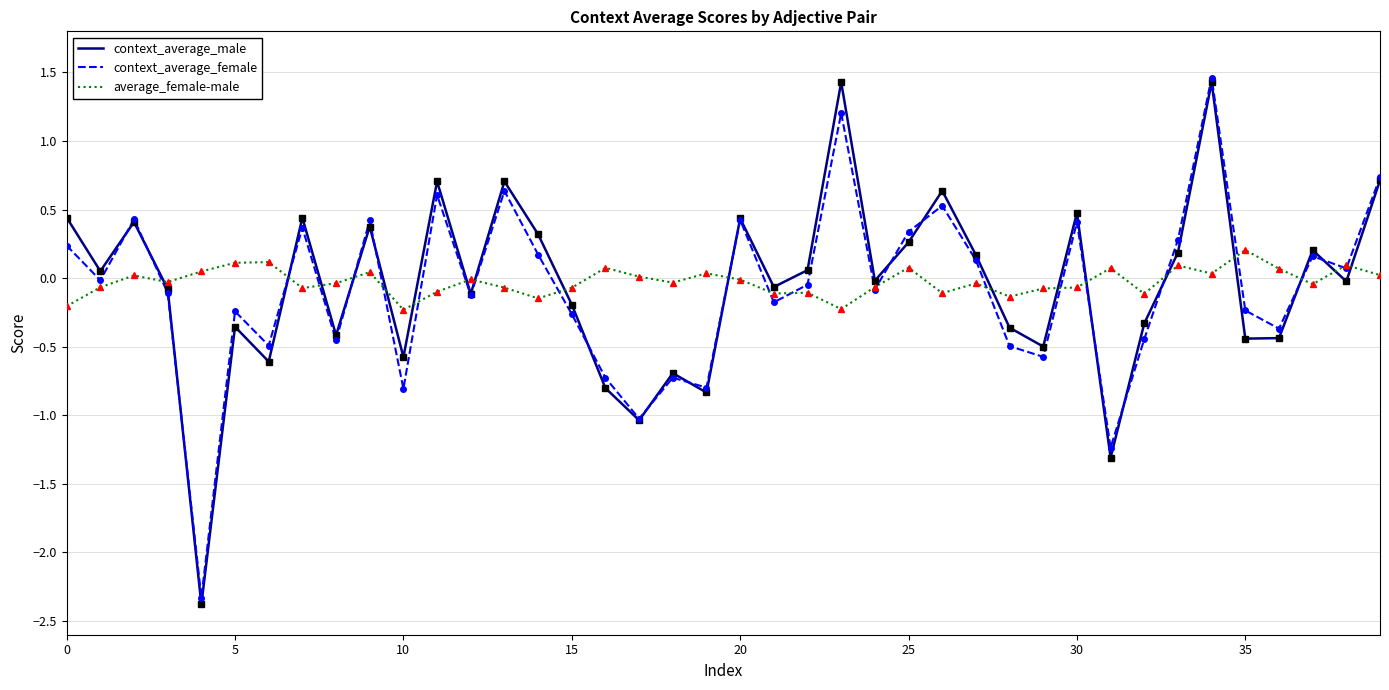

True or false: context_average_male and average_female-male cross at least once.

True